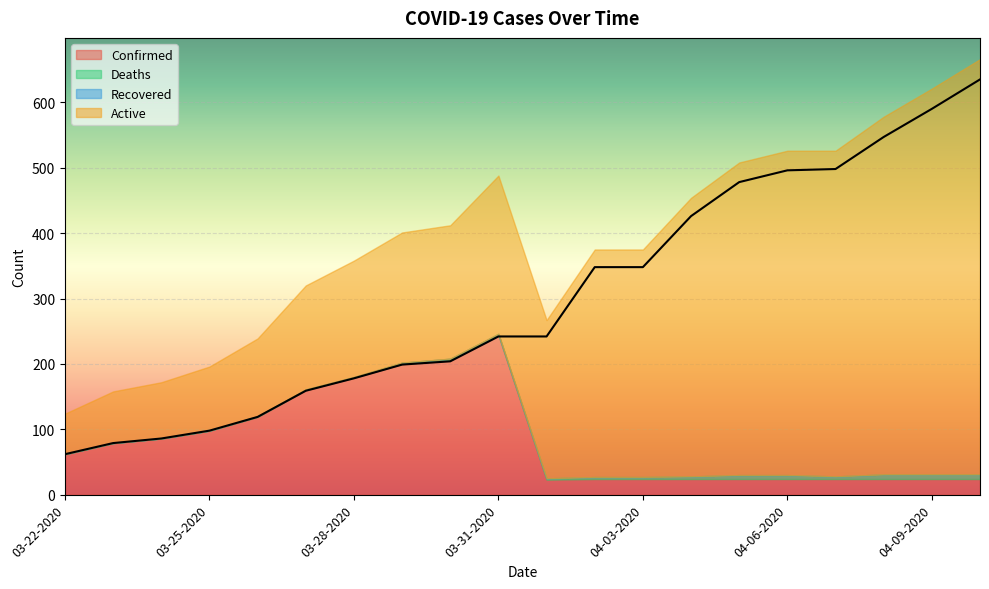

Reading left to right, what are all the values shown in this chart?

Confirmed: 62	79	86	98	119	160	179	200	206	244	23	24	24	24	24	24	24	24	24	24
Deaths: 0	0	0	0	1	1	1	2	2	2	2	3	3	4	6	6	4	7	7	7
Recovered: 0	0	0	0	0	0	0	0	0	0	0	0	0	0	0	0	0	0	0	0
Active: 62	79	86	98	119	159	178	199	204	242	242	348	348	426	478	496	498	547	590	635